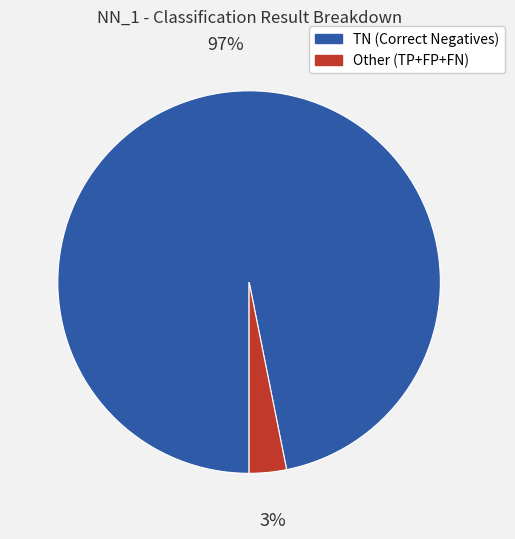

How many segments does this pie chart have?

2